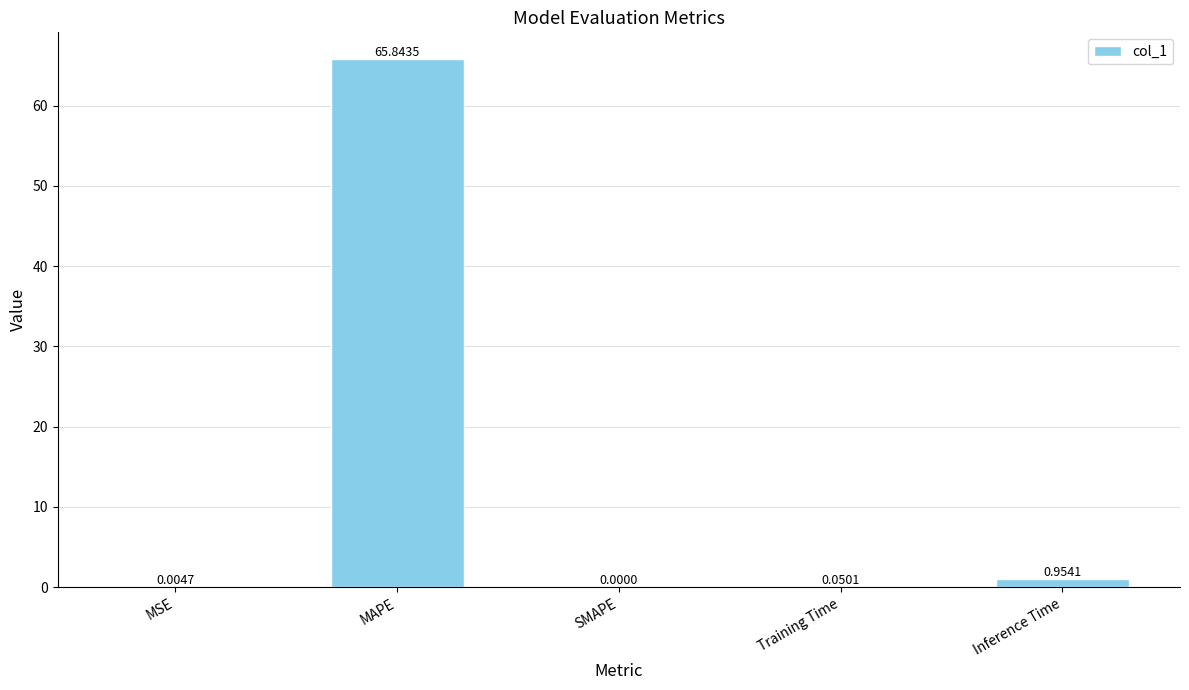

At which label is the value closest to 32?

Inference Time